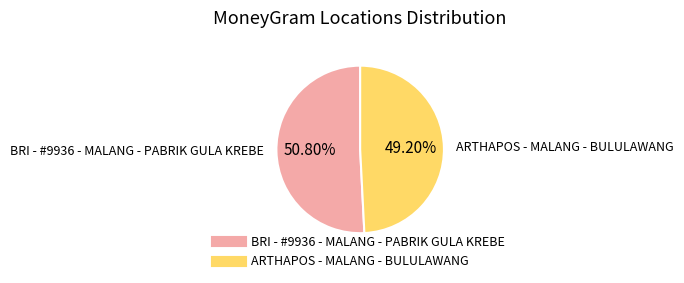

Does any single category account for the majority?

Yes